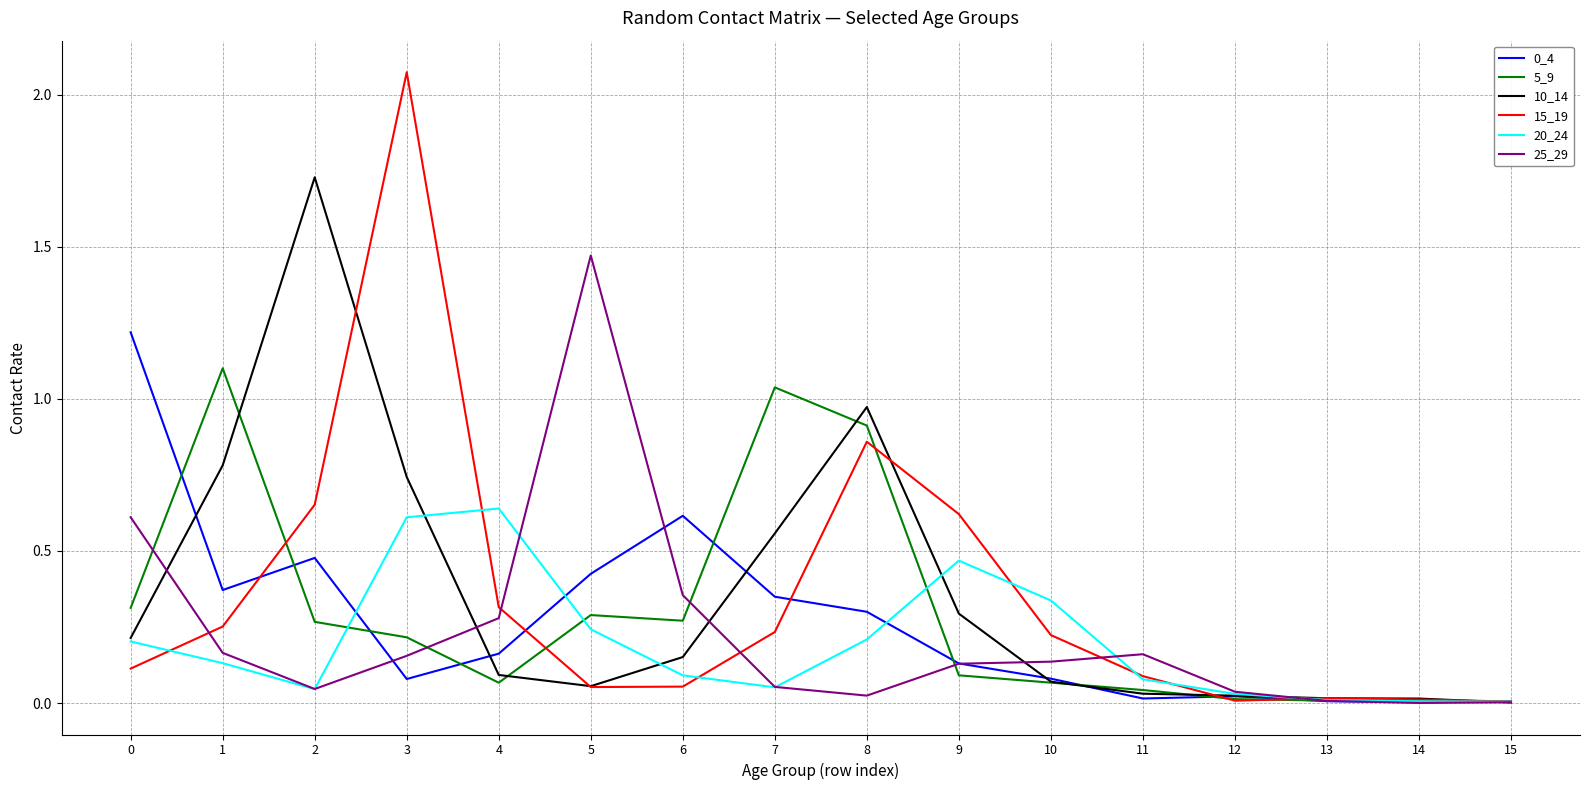

Which label corresponds to the largest value in the chart?

3